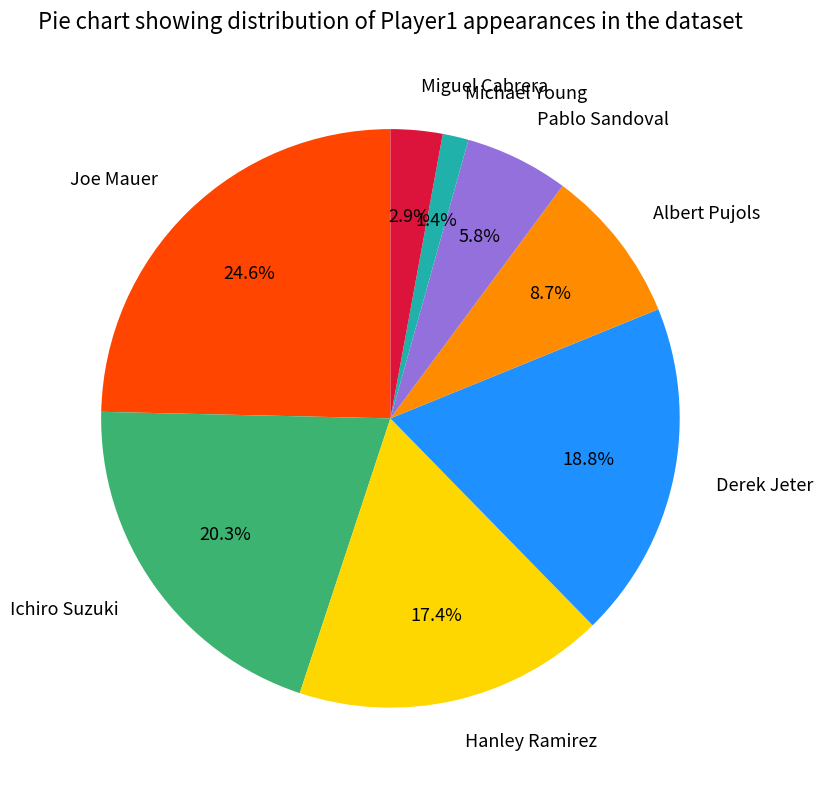

How many segments does this pie chart have?

8